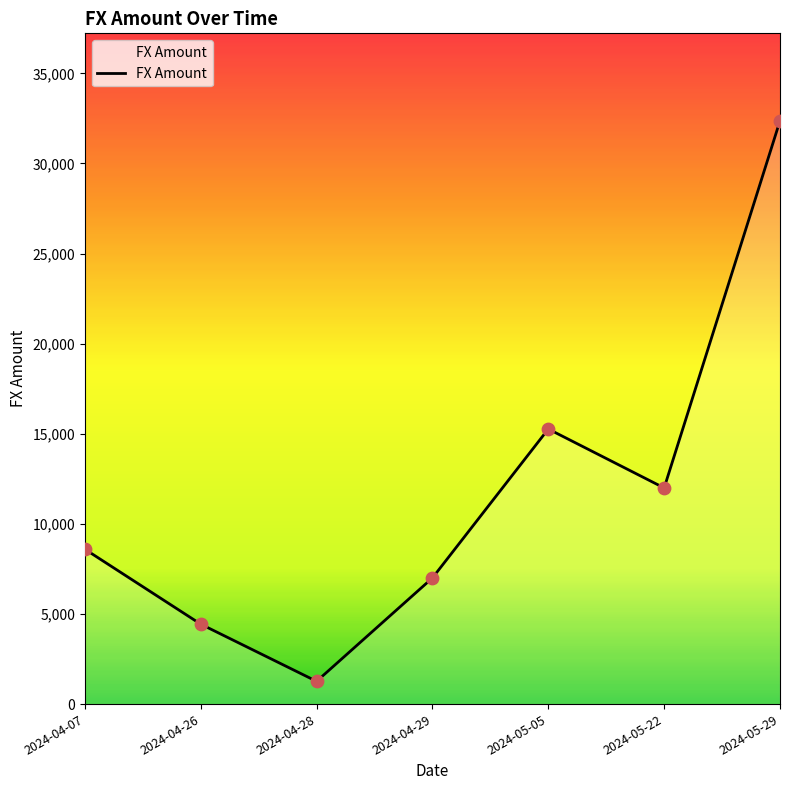

Approximately how many times larger is the value at 2024-04-28 compared to 2024-04-26?

0.3